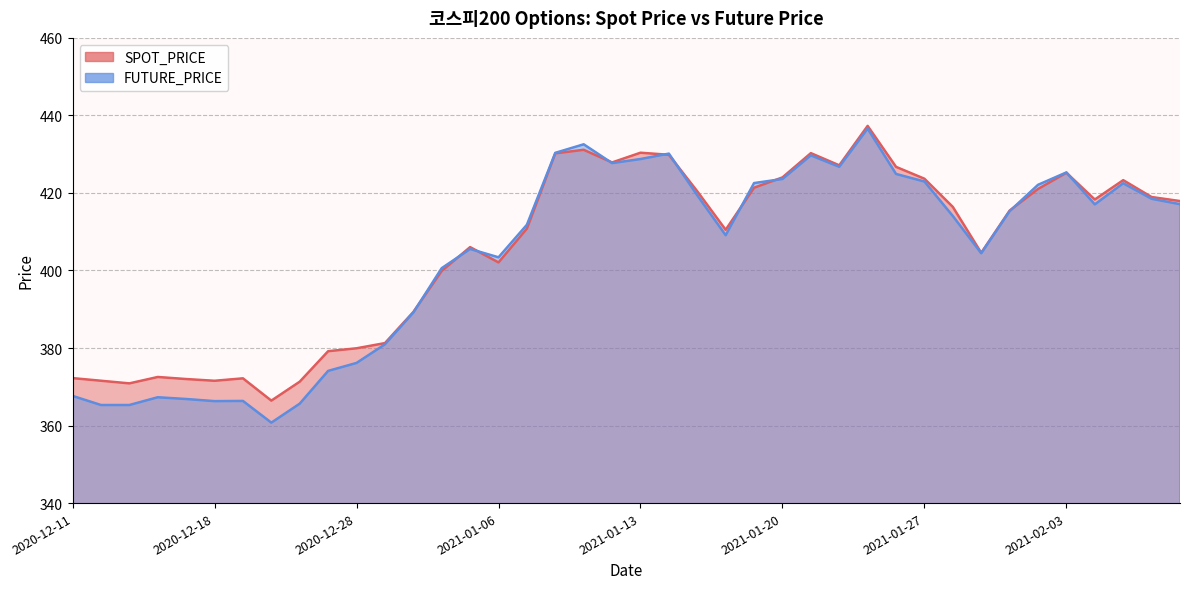

Count the number of categories in the chart.

40